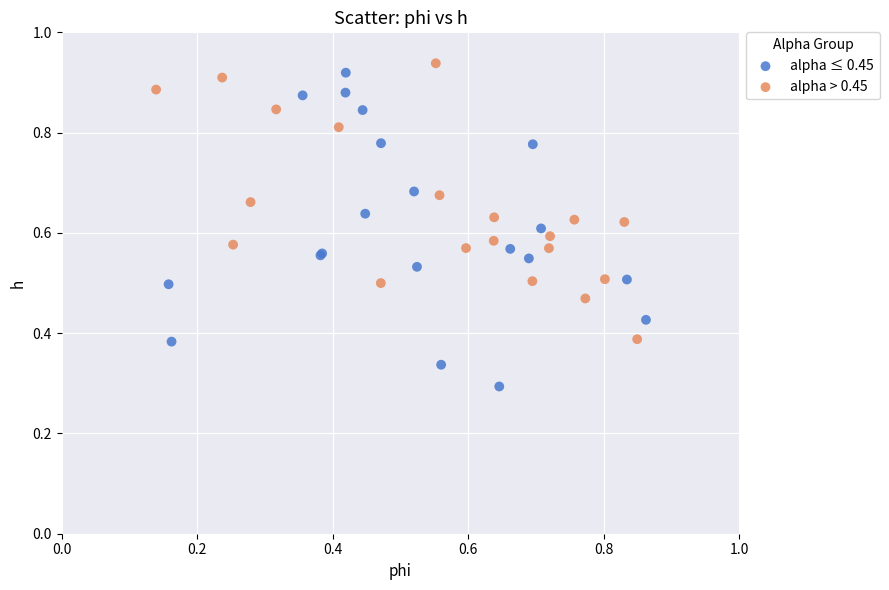

What are all the series names shown in the legend?

alpha ≤ 0.45, alpha > 0.45